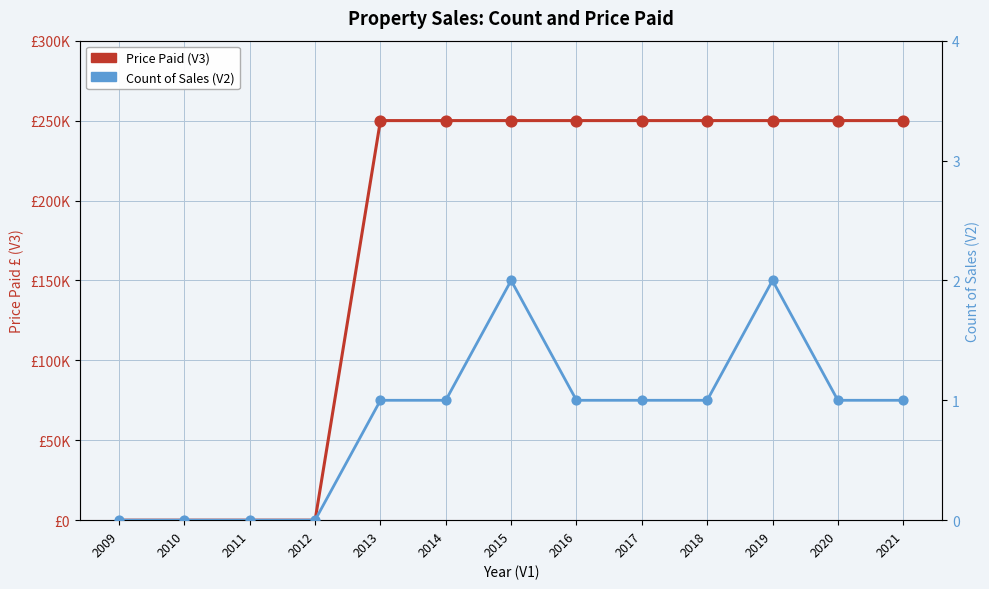

Which series reaches the maximum Y coordinate?

Price Paid (V3)